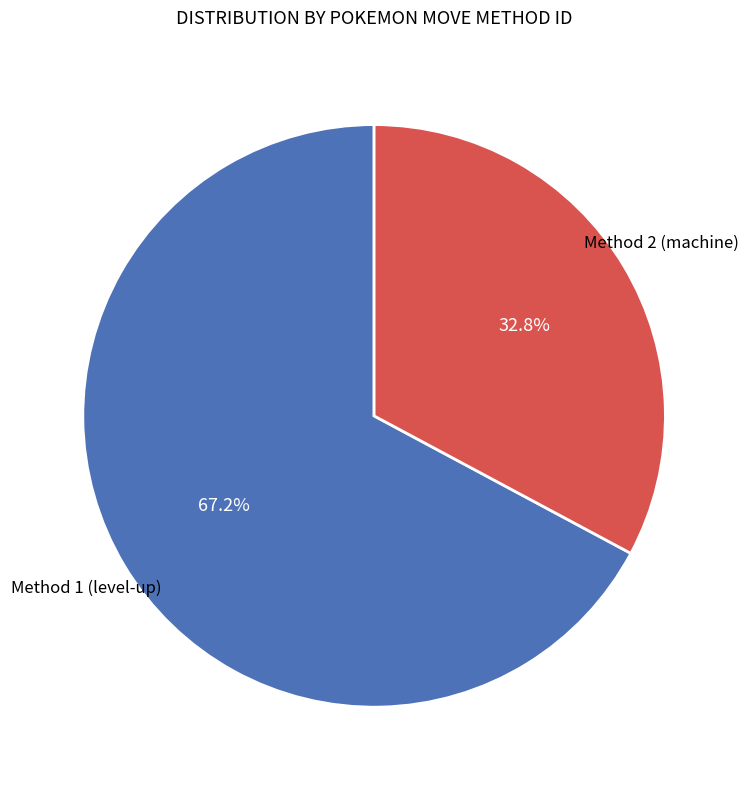

How many slices are in this pie chart?

2